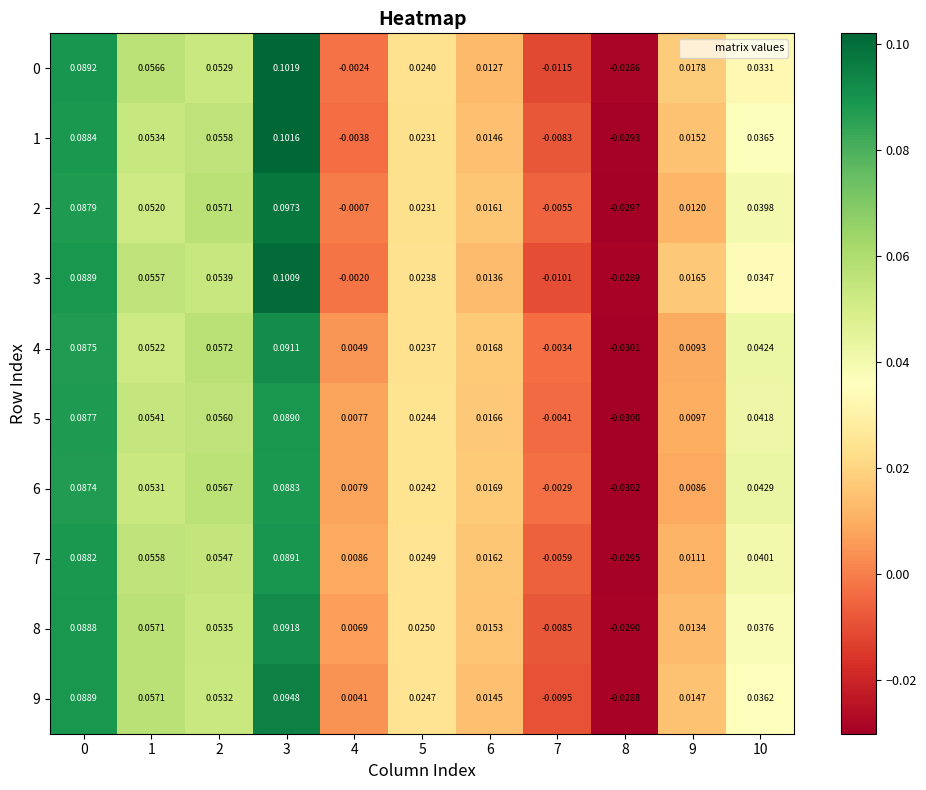

Between 5 and 2, which is larger?

2